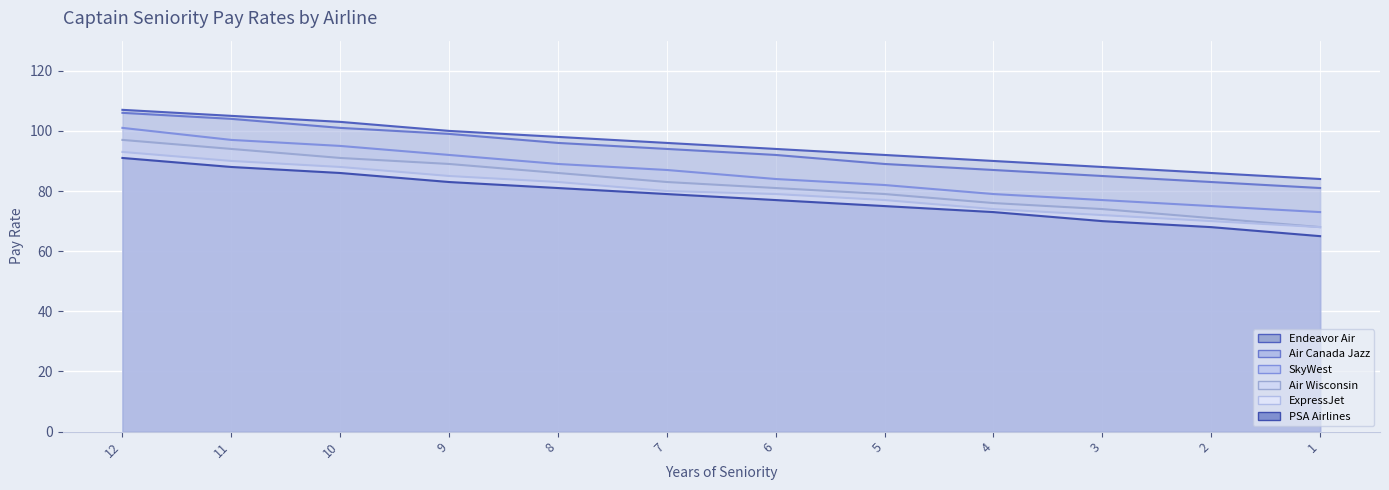

Which series has the widest spread of values?

Air Wisconsin